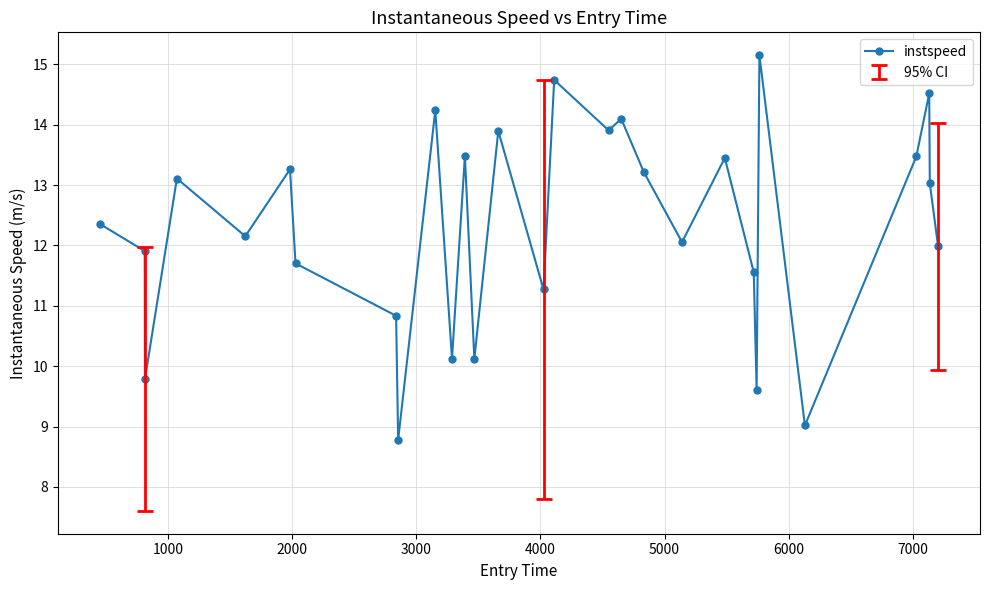

Does the chart have visible grid lines?

Yes